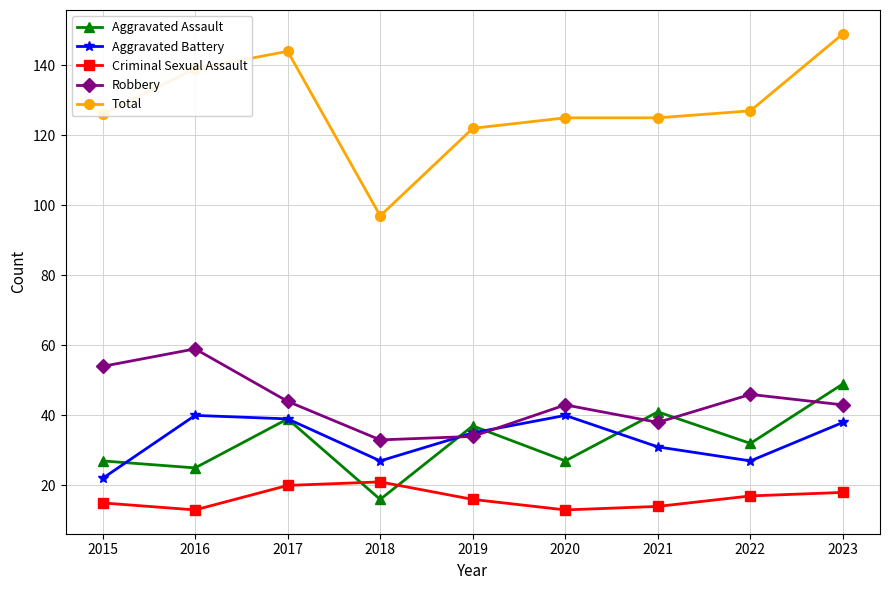

What is the sum of all Criminal Sexual Assault values?

147